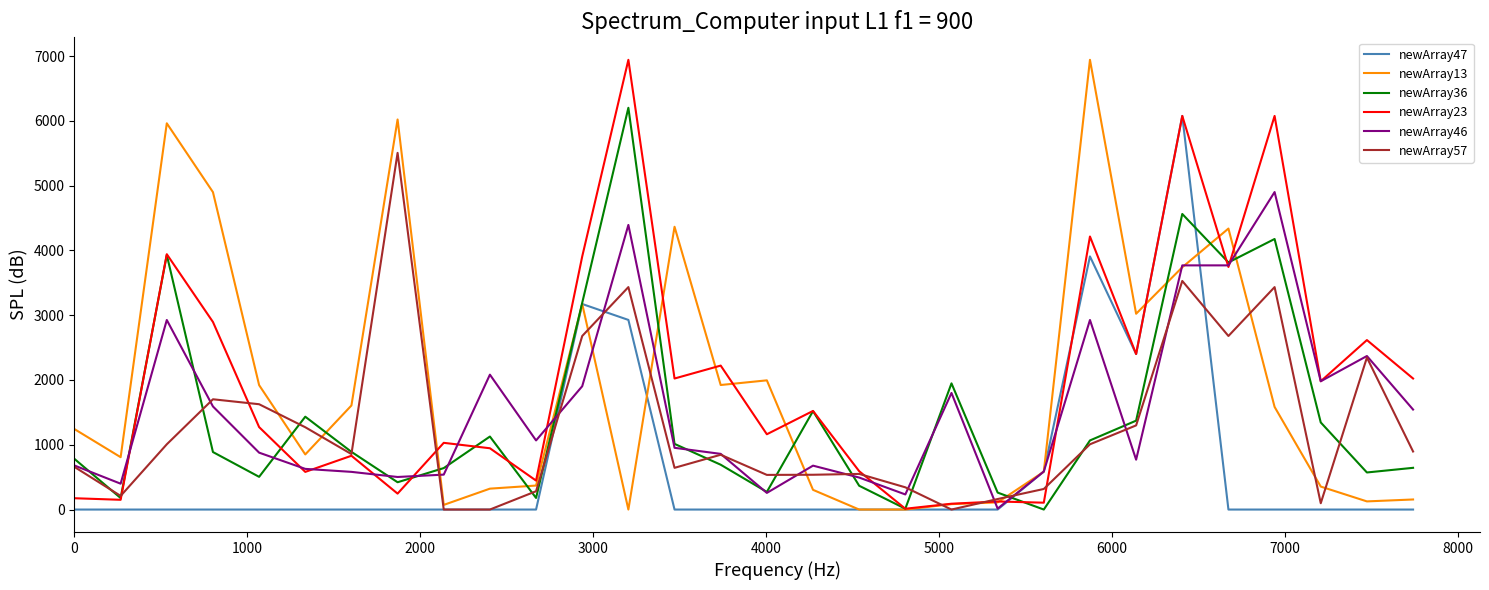

How many lines are shown in the chart?

6